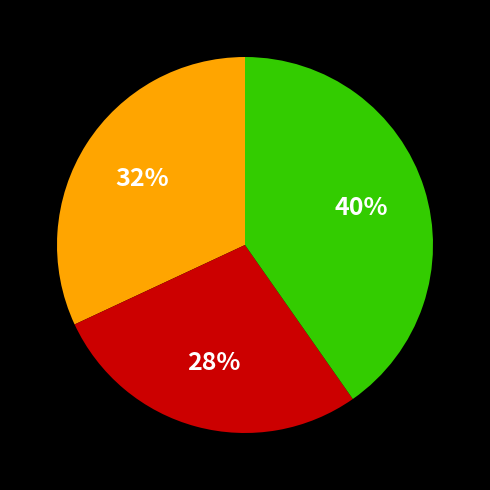

Count the number of slices in the pie.

3